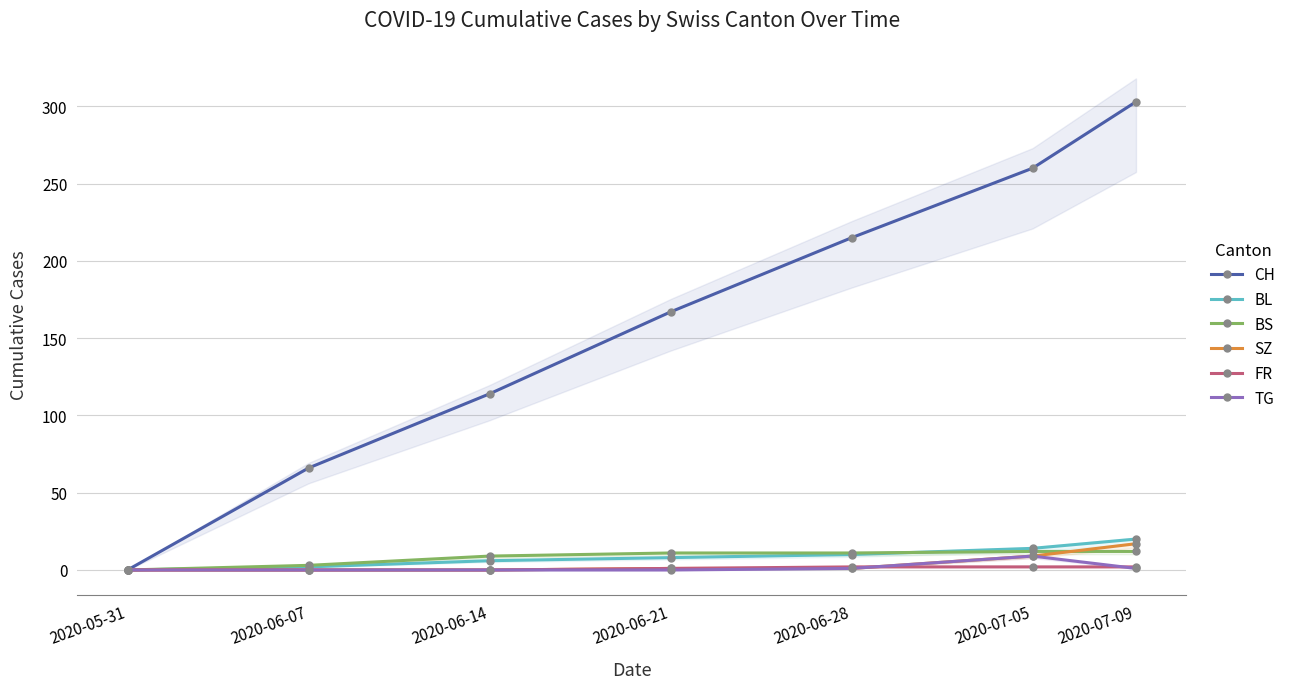

What is the label of the 5th point from the left?

2020-06-28